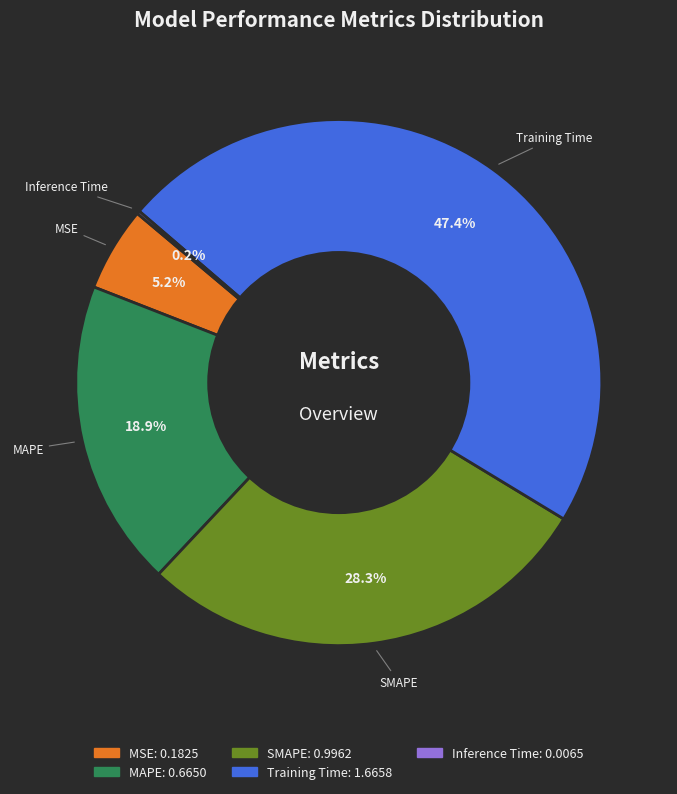

What is the total percentage of MAPE and Training Time?

66.3%